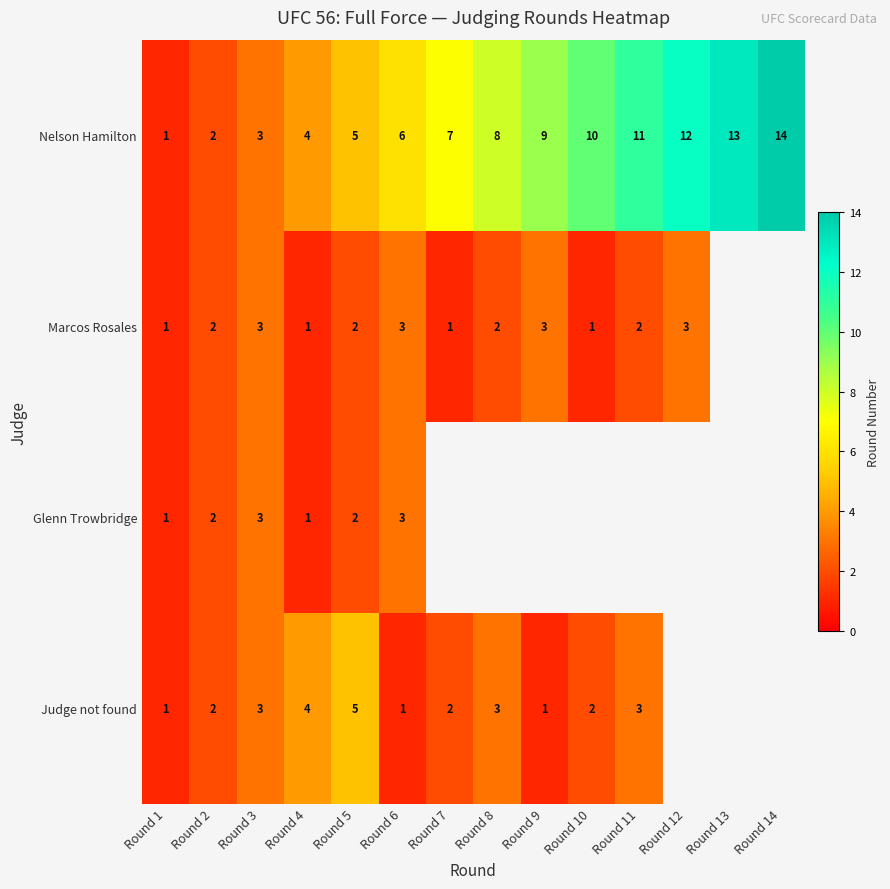

Rank the categories by Nelson Hamilton value from highest to lowest.

Round 14, Round 13, Round 12, Round 11, Round 10, Round 9, Round 8, Round 7, Round 6, Round 5, Round 4, Round 3, Round 2, Round 1